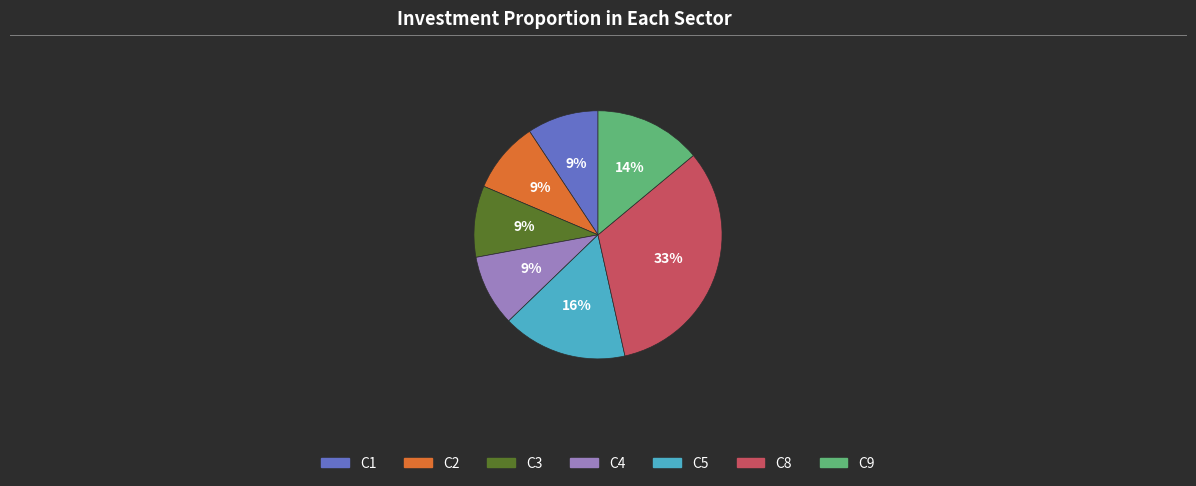

What is the largest slice in the pie chart?

C8